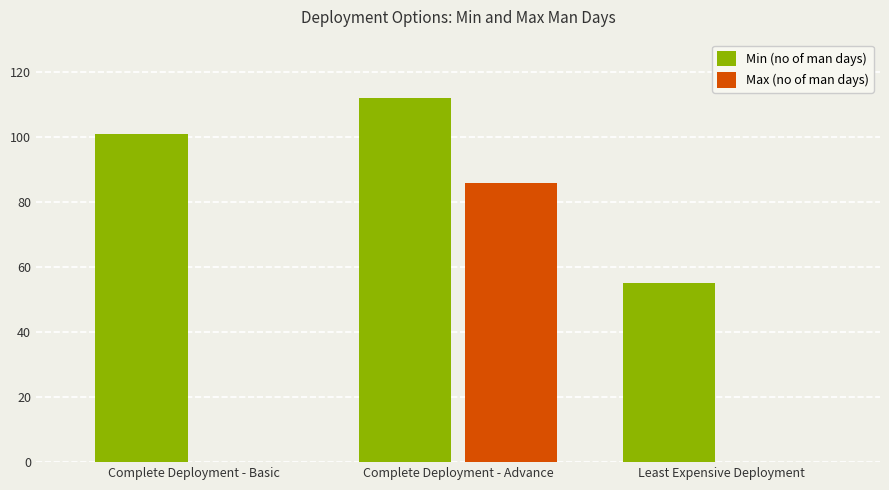

Which series changed the most between Complete Deployment - Basic and Complete Deployment - Advance?

Max (no of man days)